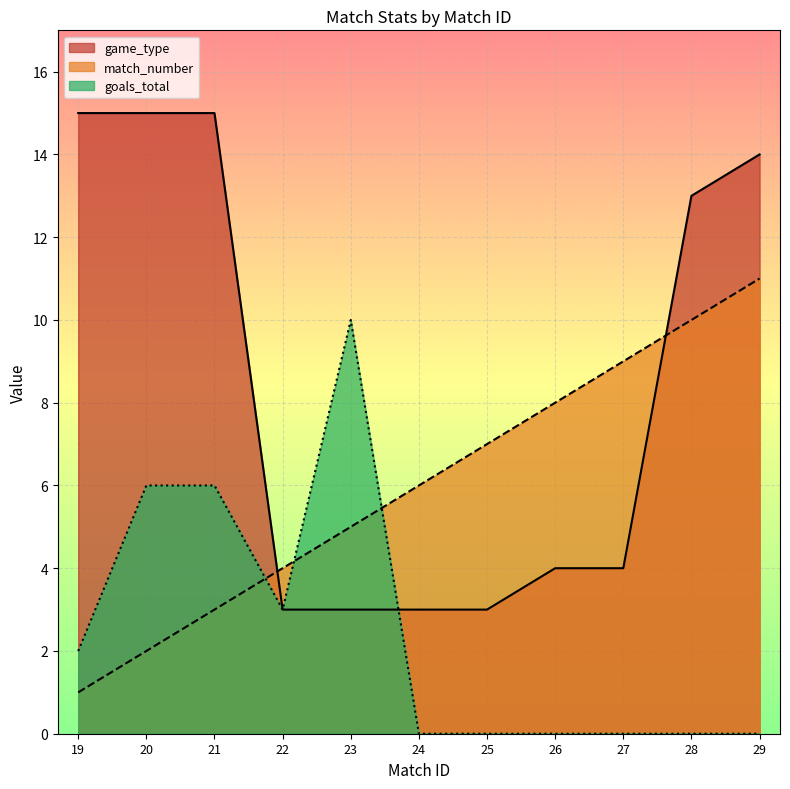

What are all the series names shown in the legend?

game_type, match_number, goals_total